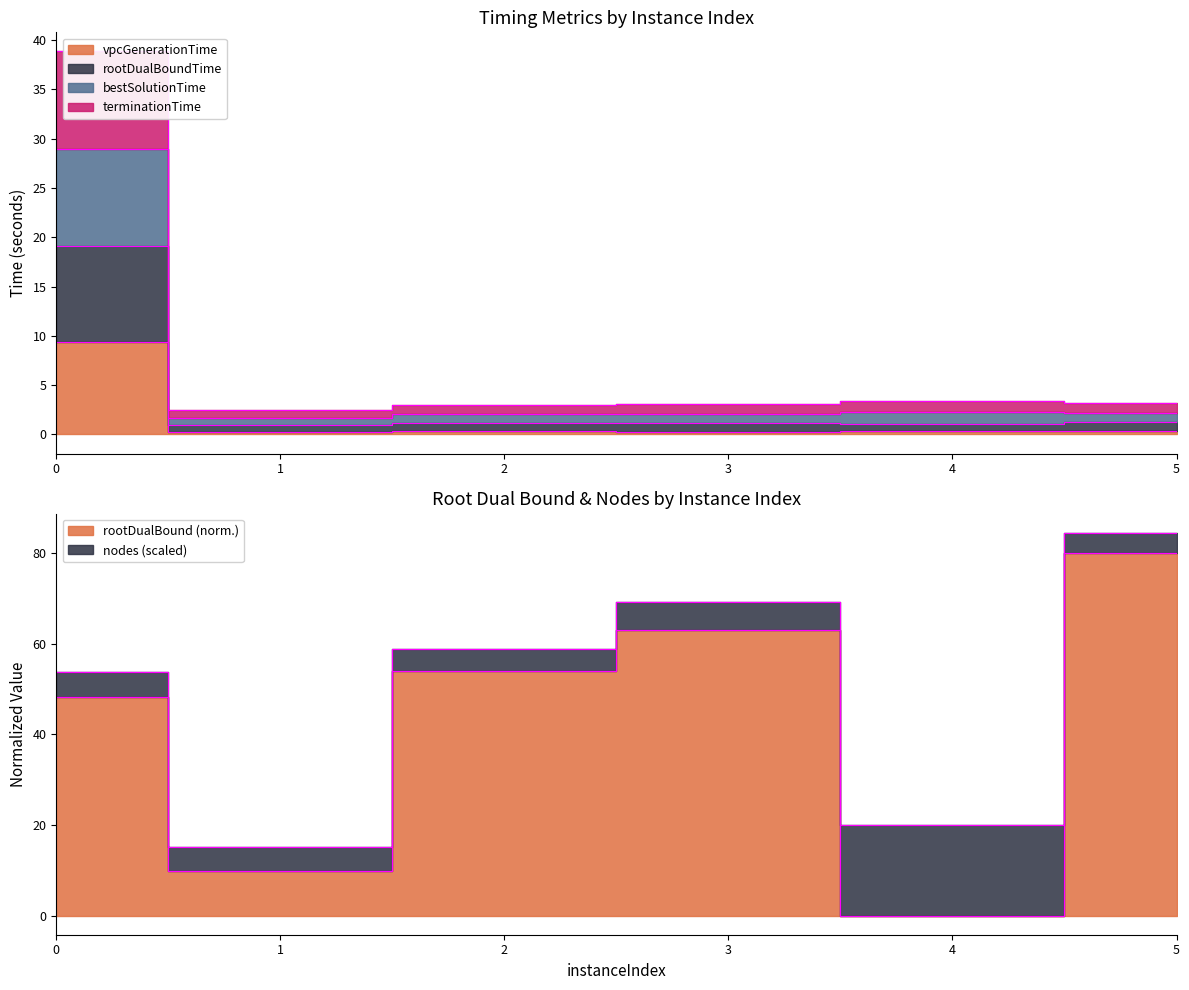

Is it true that vpcGenerationTime equals 0.3 at 5?

True